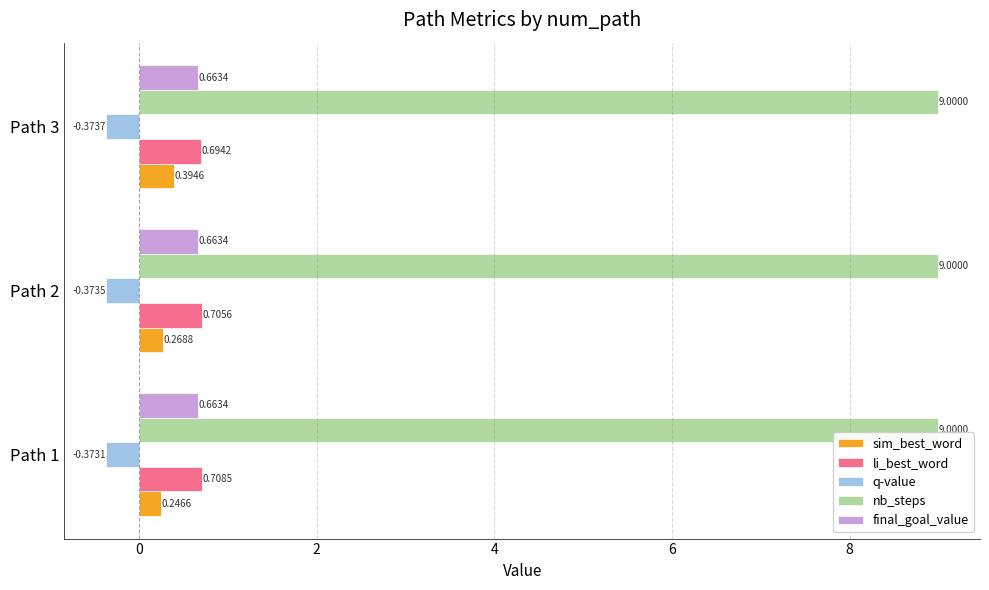

Which series changed the most between Path 1 and Path 3?

sim_best_word